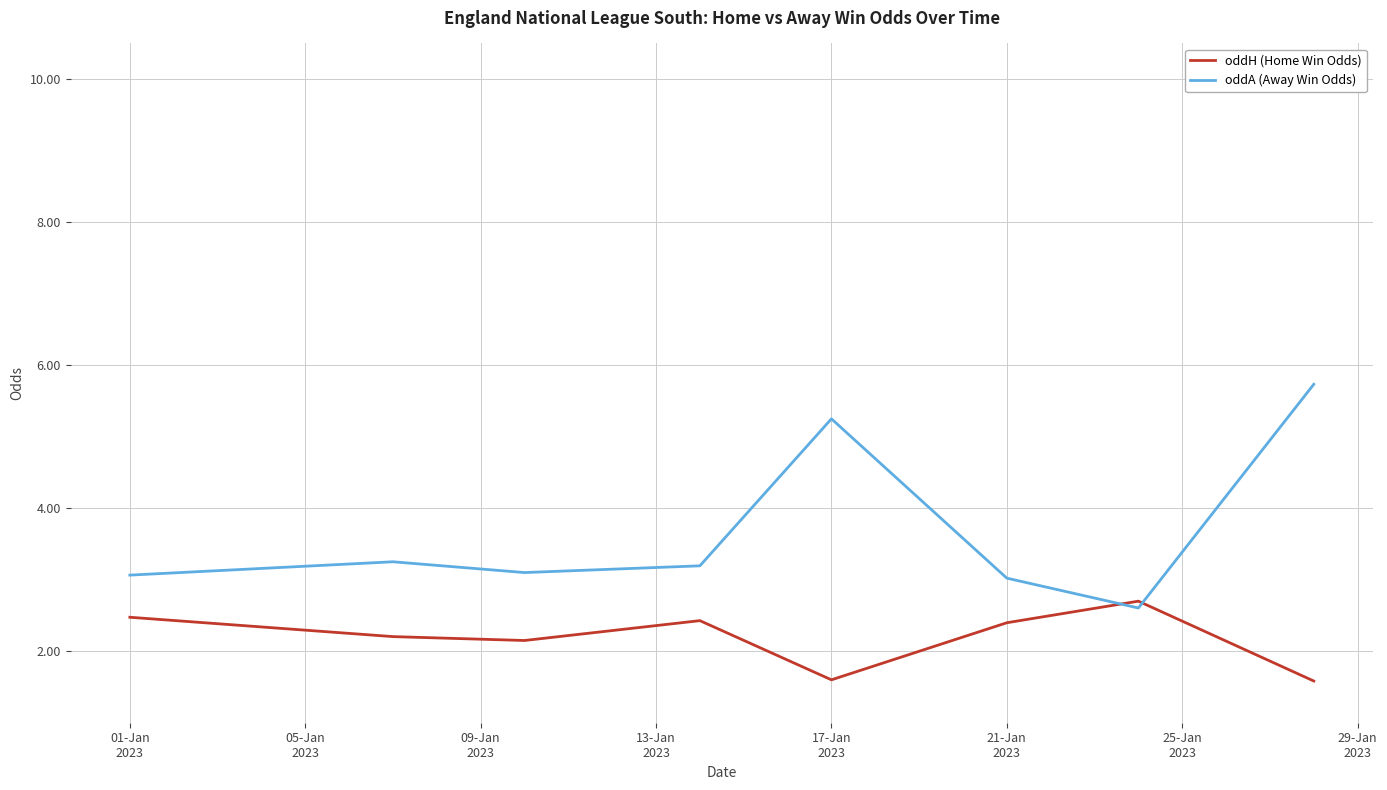

What is the lowest value of the oddH (Home Win Odds) series?

1.6